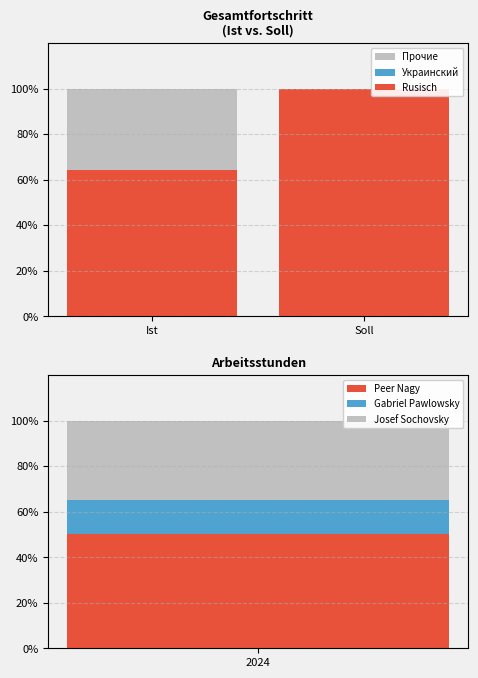

The Rusisch series shows 100.0 at Soll. True or false?

True